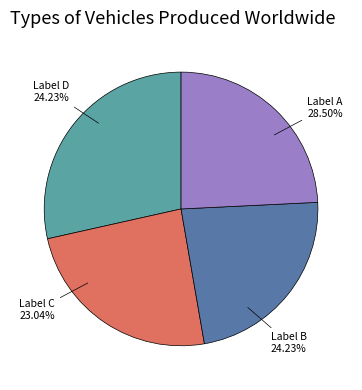

Count the number of slices in the pie.

4